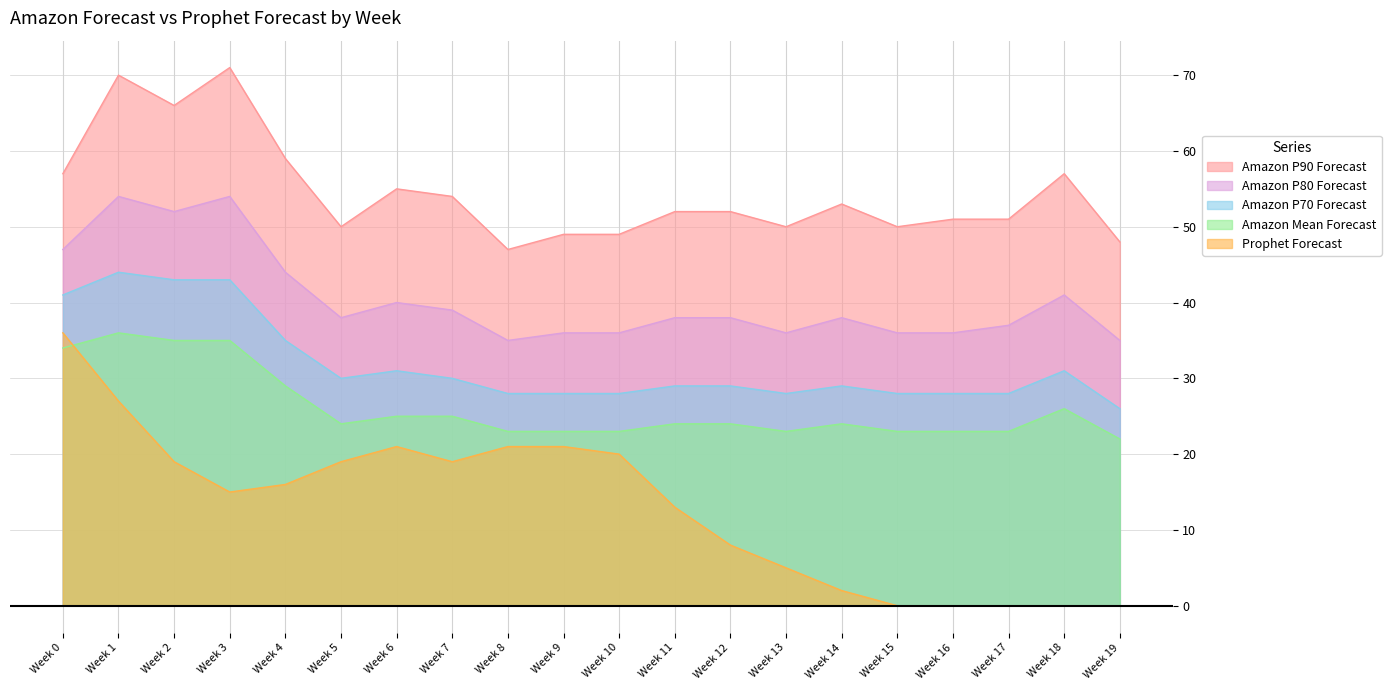

True or false: Prophet Forecast and Amazon P70 Forecast intersect in this chart.

False